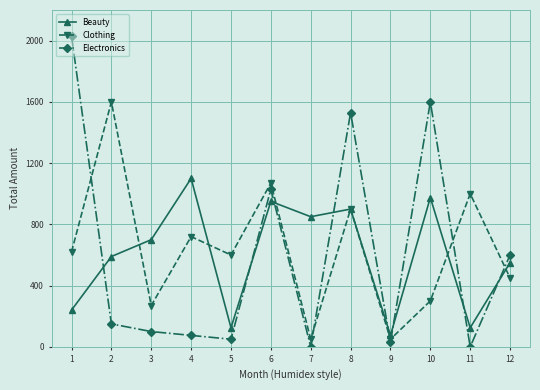

What is the difference between the Clothing values at 4 and 3?

450